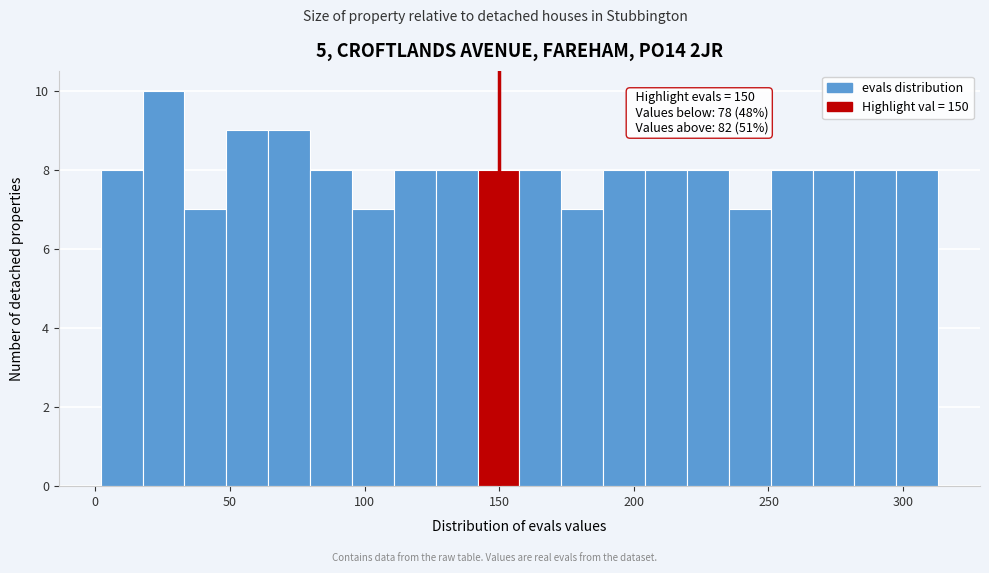

Around what value on the x-axis is the tallest bar? Give the approximate position of its centre, as read against the axis.

25